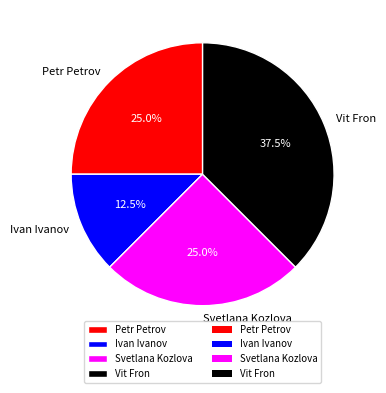

What is the largest slice in the pie chart?

Vit Fron